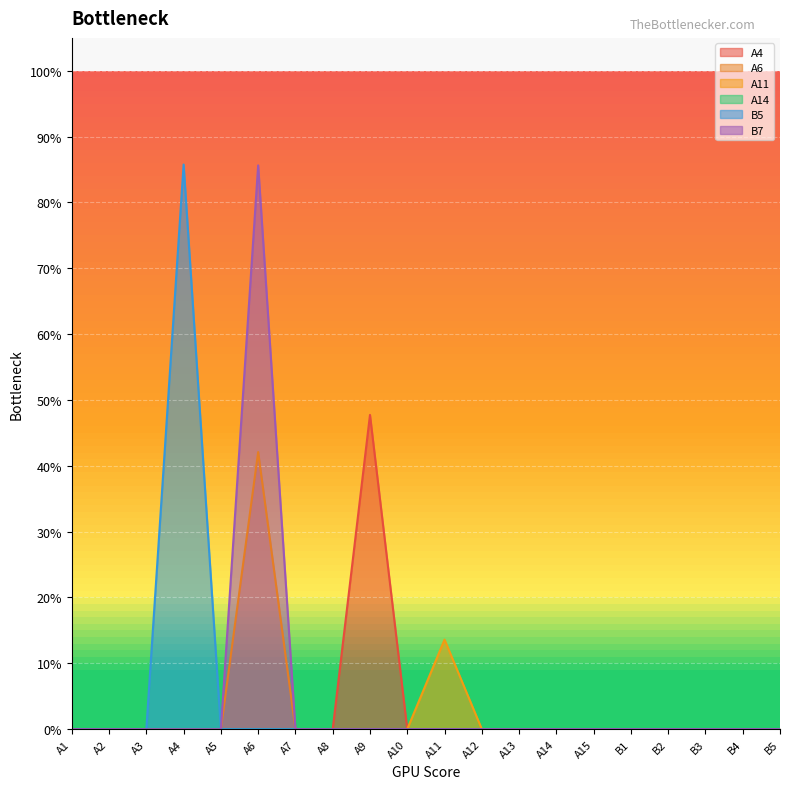

True or false: A4 and B5 cross at least once.

False